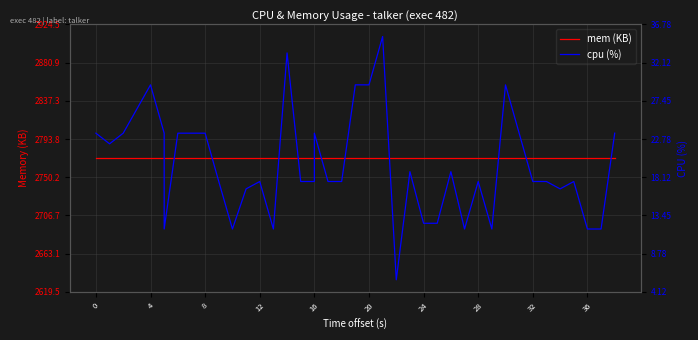

Is it true that mem (KB) equals 1741.0 at 16?

False